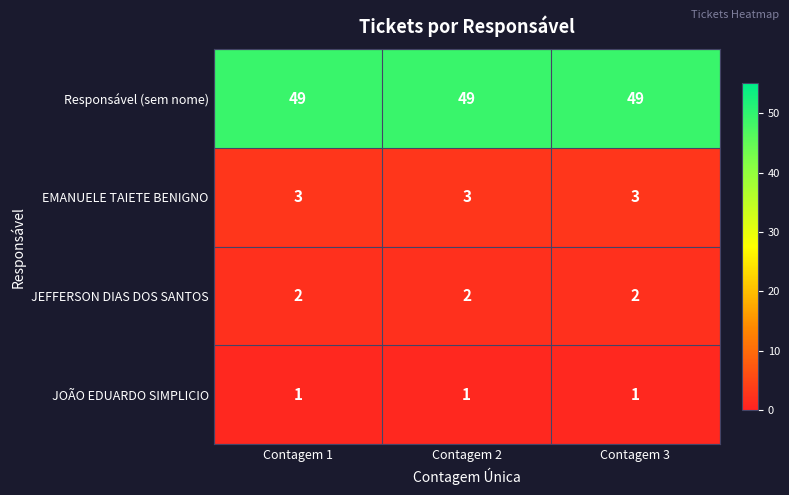

Which series has the largest total across all categories?

Responsável (sem nome)